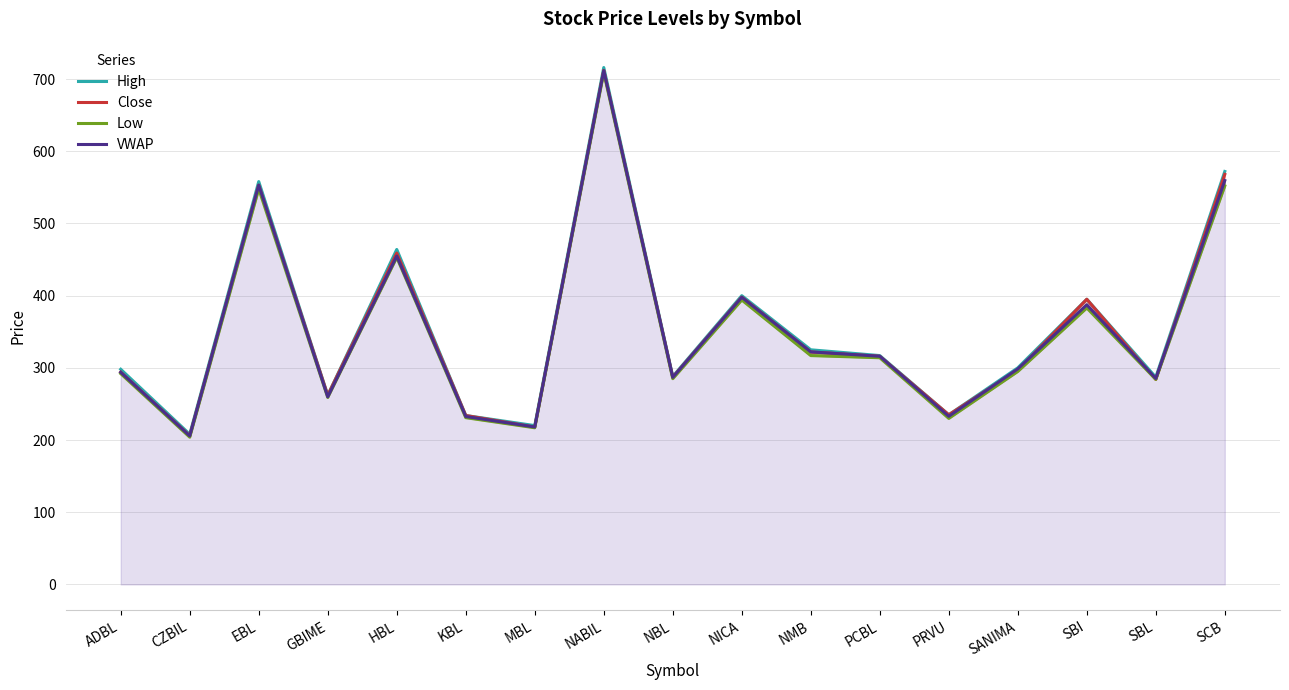

How many lines are shown in the chart?

4